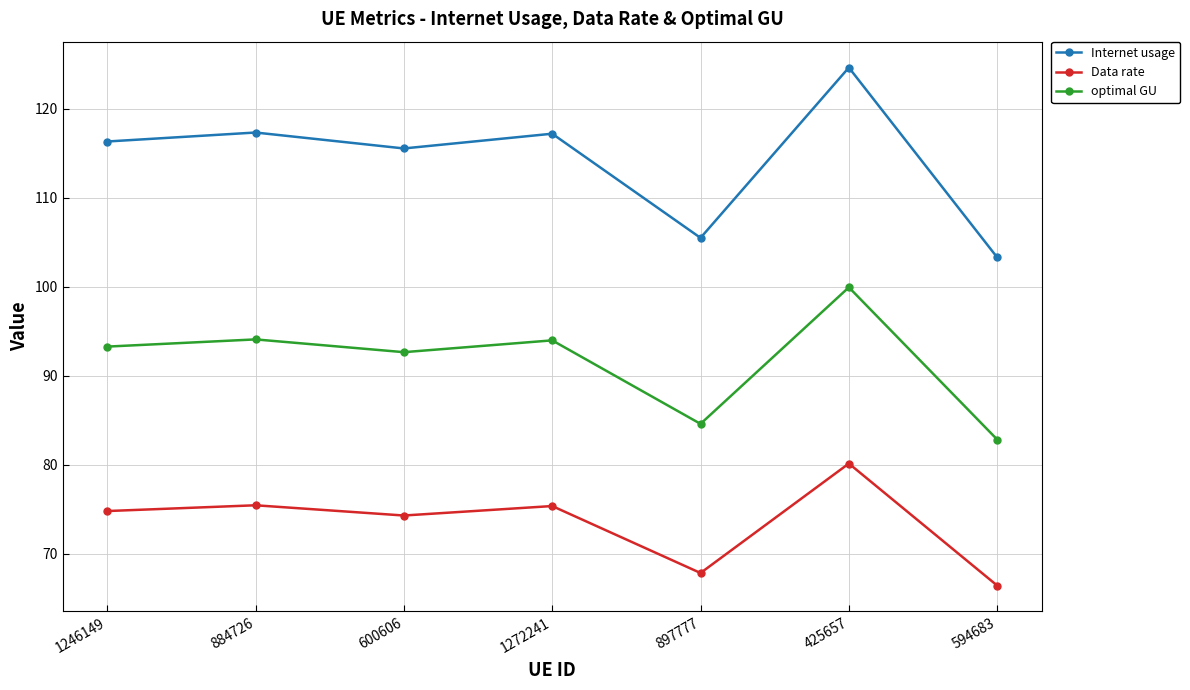

What is the spread (max minus min) of values at 884726?

41.9